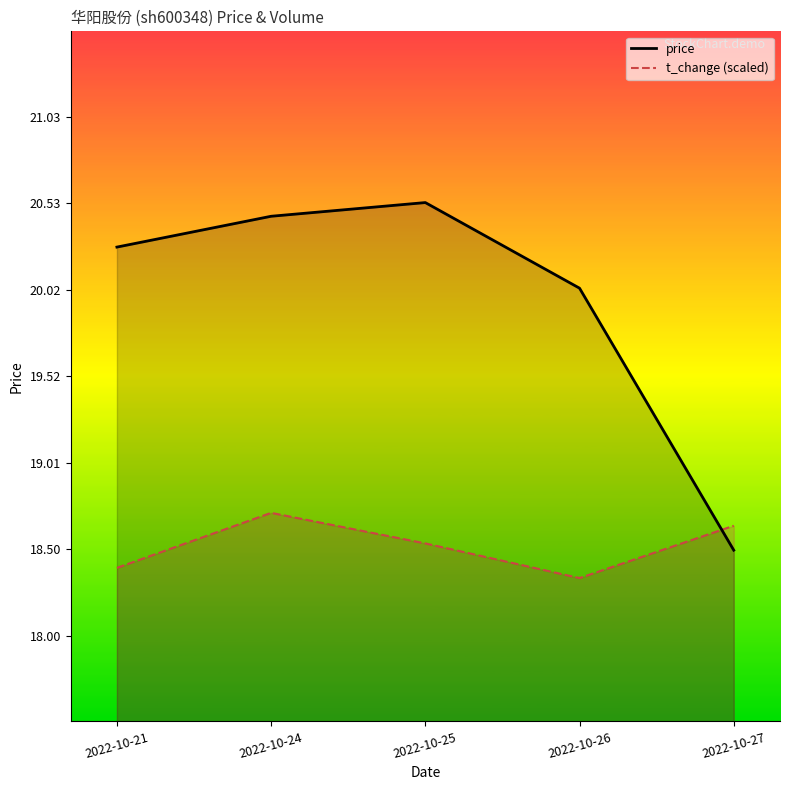

How many interior local peaks does the t_change_line series have?

1